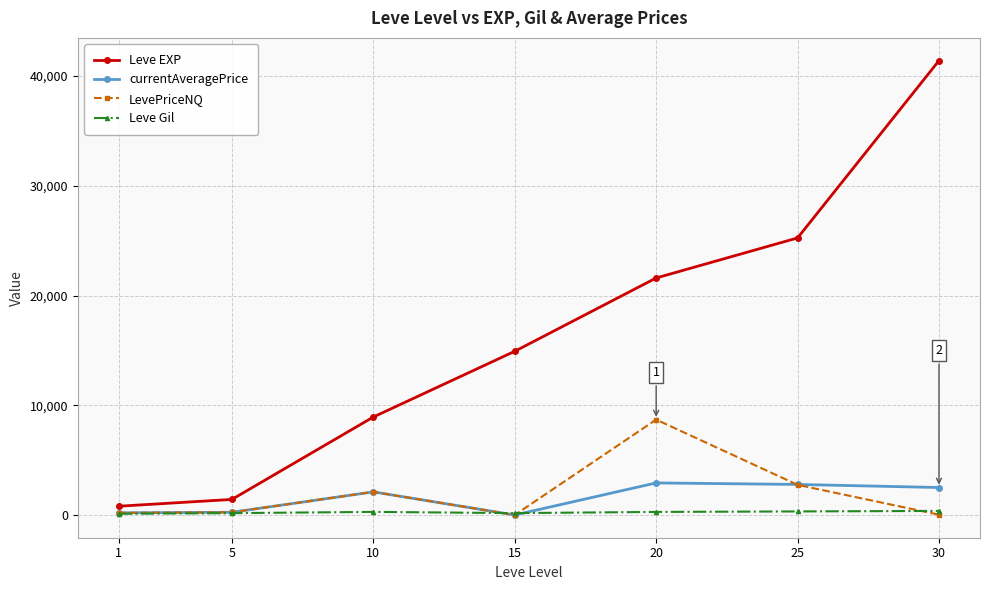

Does the chart have visible grid lines?

Yes